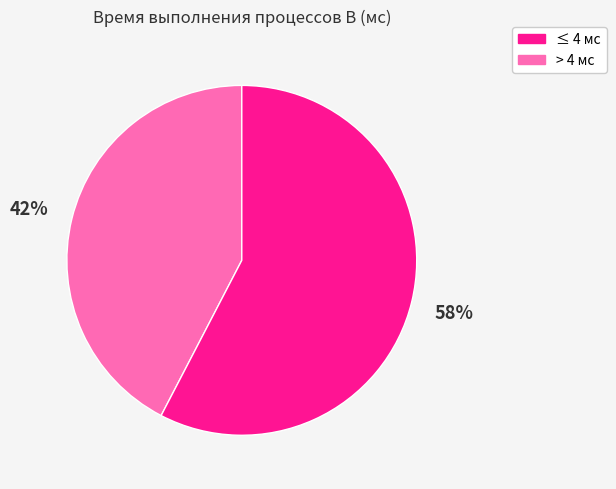

To the nearest percent, what is the average slice percentage?

50%